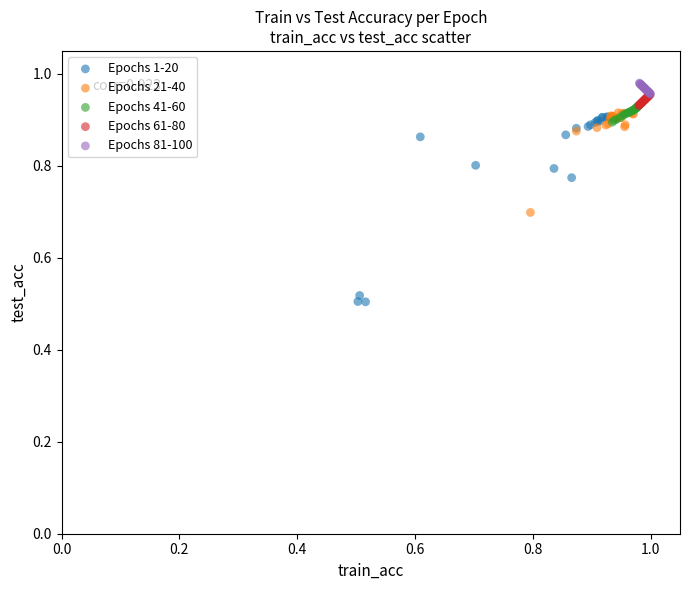

Which series contains the lowest Y value?

Epochs 1-20